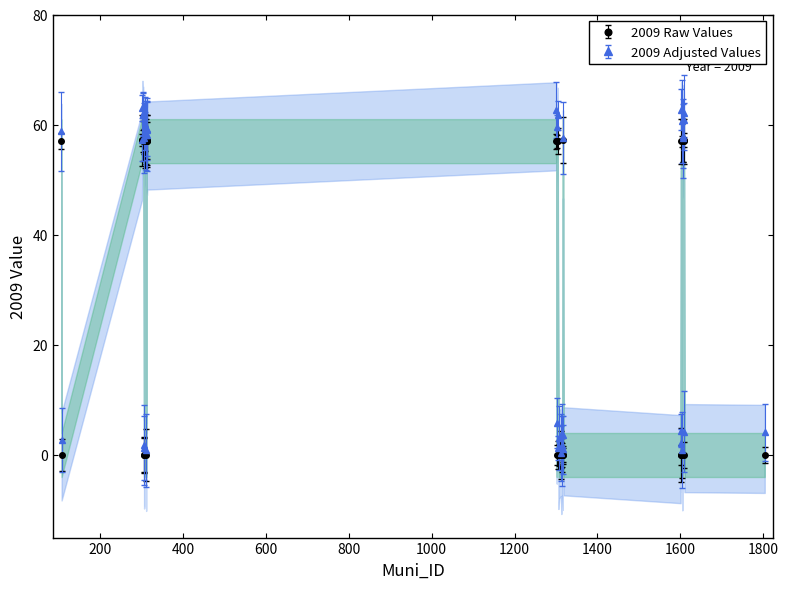

Reading left to right, transcribe all the data shown in this chart.

0.0	57.0	0.0	57.0	0.0	57.0	57.2	57.0	57.2	0.0	57.2	57.1	57.0	0.0	57.0	57.1	0.0	57.0	57.0	0.0	0.0	0.0	57.2	57.0	0.0	57.0	0.0	0.0	0.0	0.0	0.0	0.0	57.2	57.0	0.0	57.0	57.0	57.0	0.0	57.0